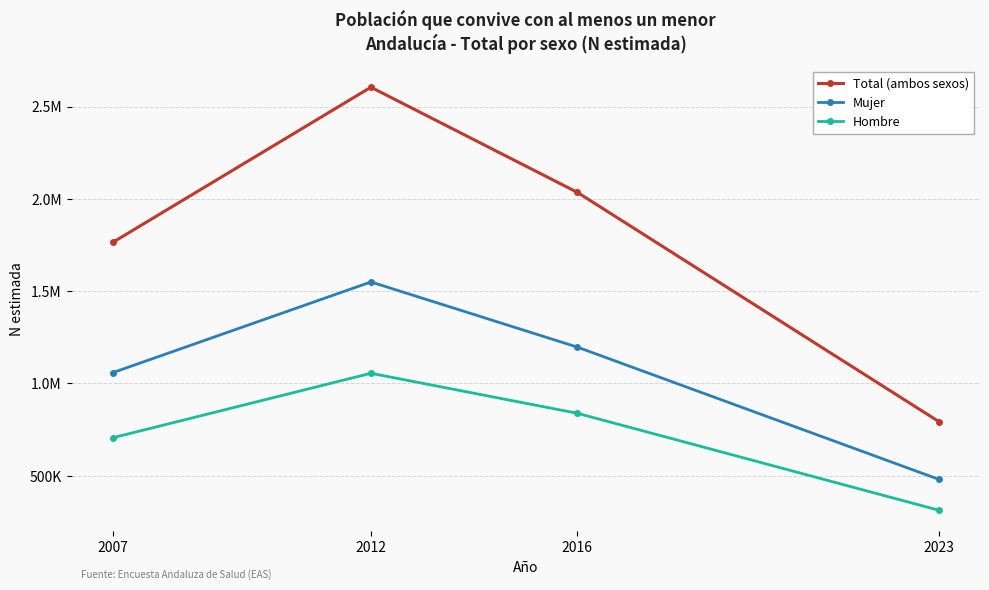

Is it true that Total (ambos sexos) equals 2605265 at 2012?

True